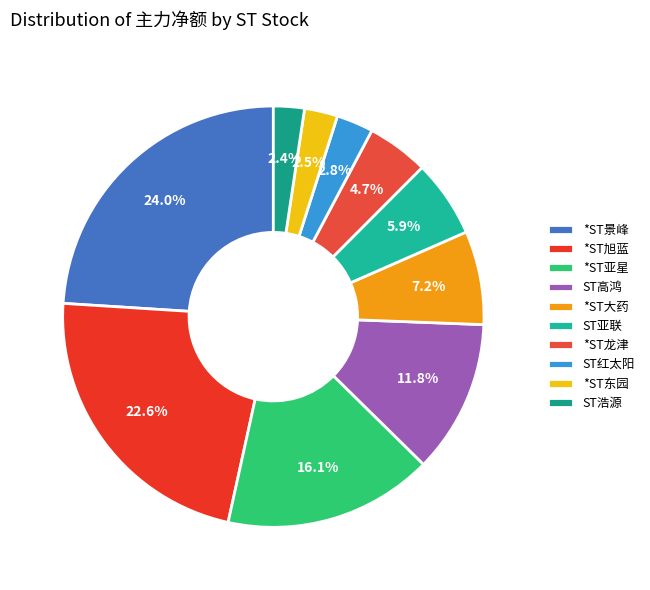

To the nearest percent, what is the average slice percentage?

10%